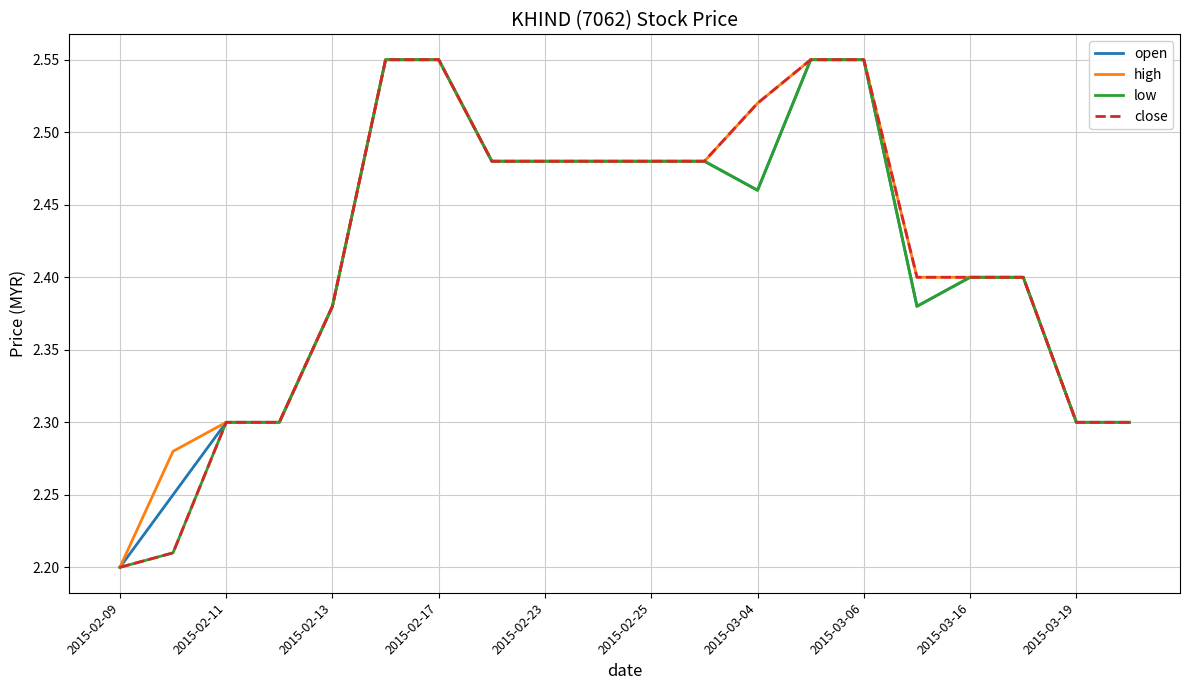

True or false: open has a value of 4.3 at 2015-03-04.

False